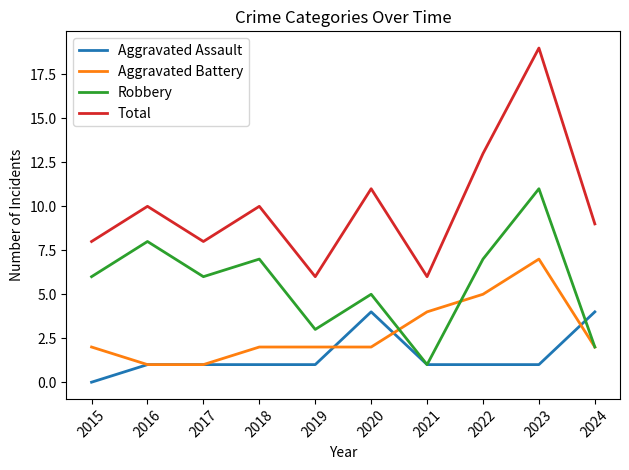

True or false: Total and Robbery intersect in this chart.

False